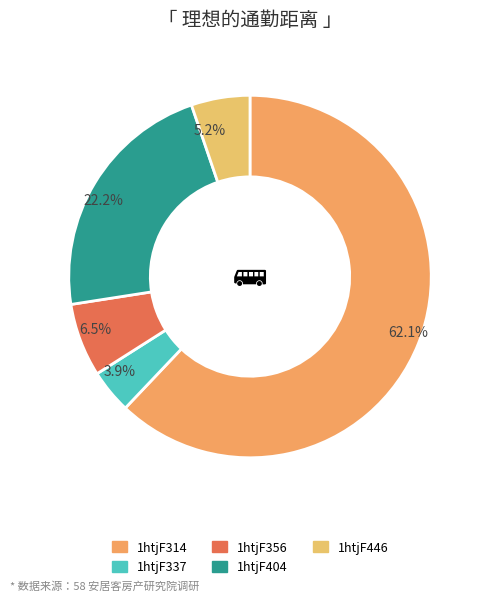

Is the sum of 1htjF446 and 1htjF337 greater than half?

No